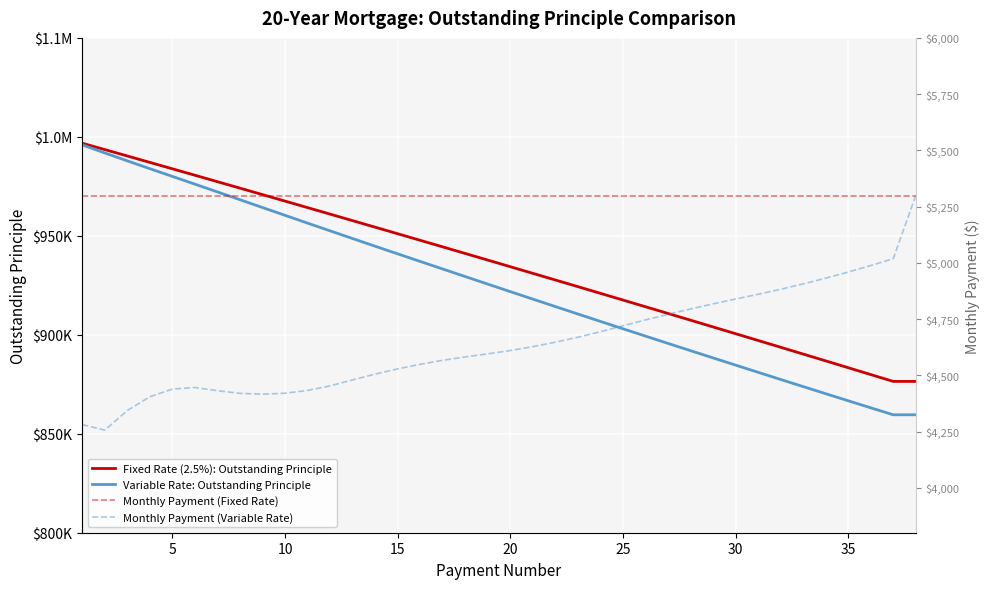

Does the chart display data point markers on the line(s)?

No